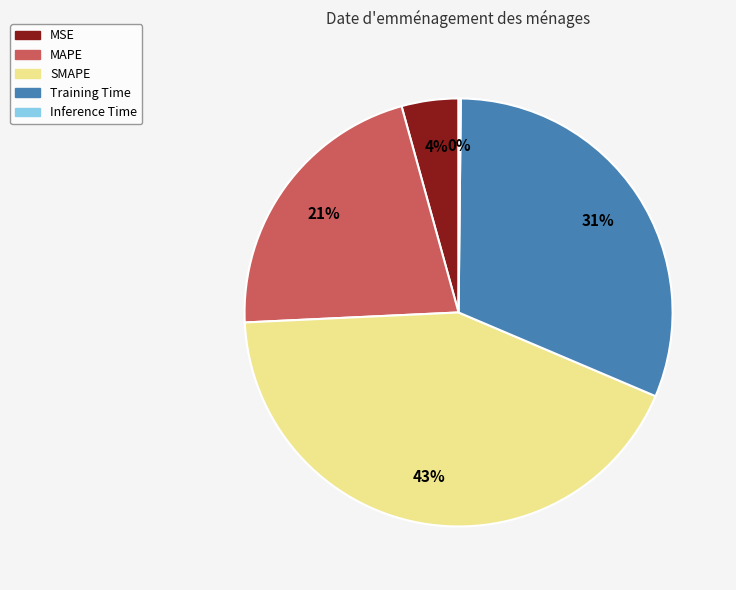

Does Training Time account for over 50% of the chart?

No